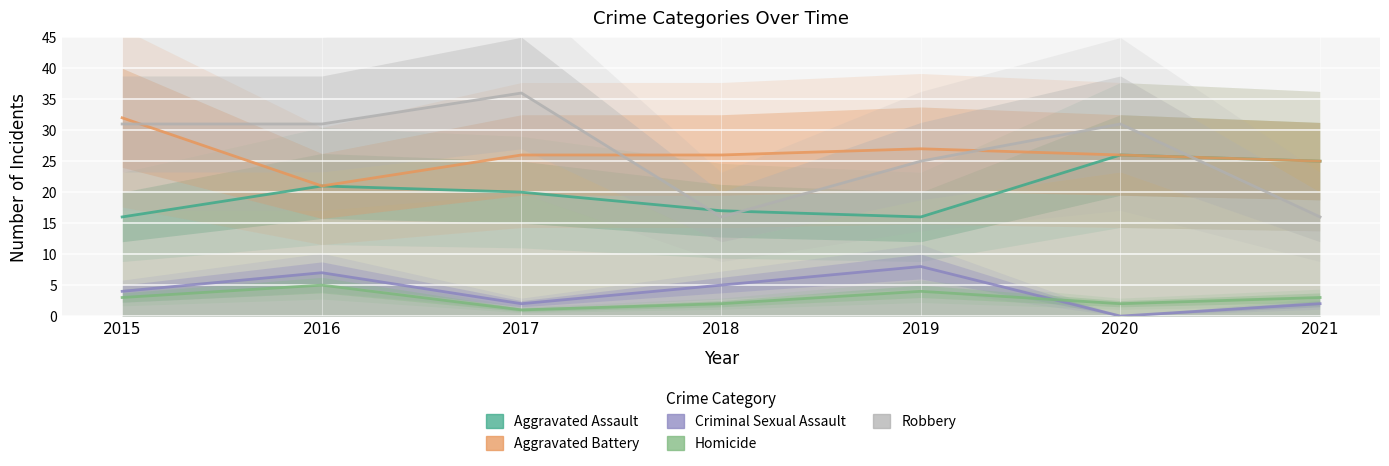

What is the value of the Aggravated Assault point at the 5th from the left?

16